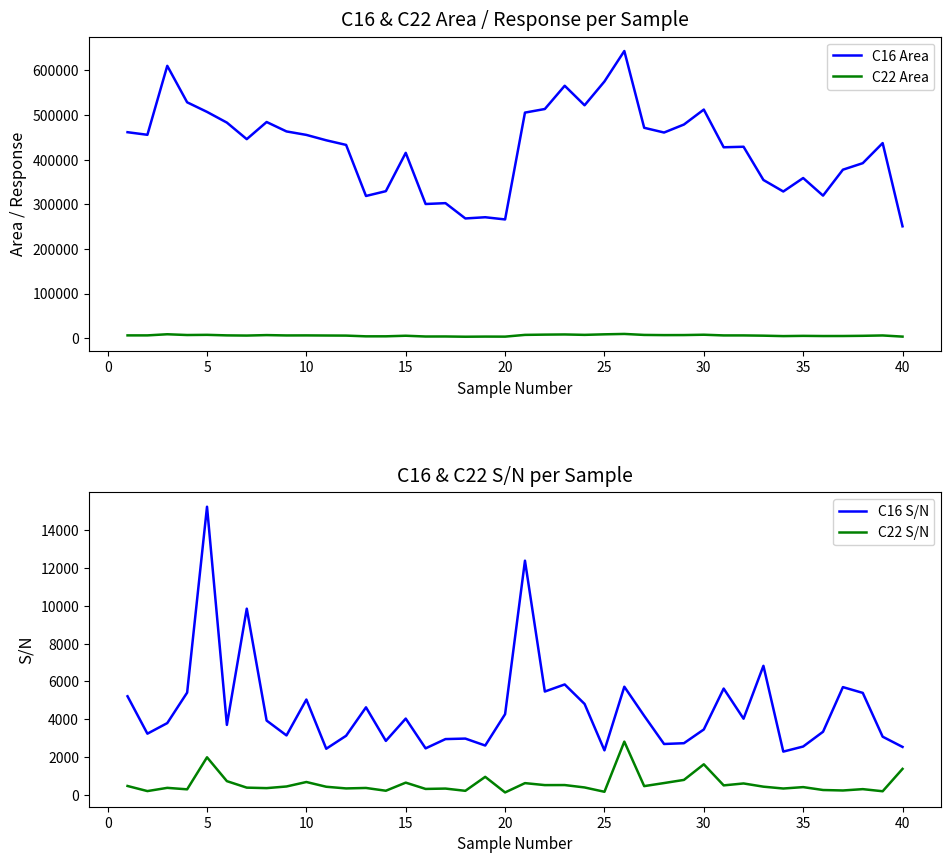

What is the smallest value displayed?

126.4